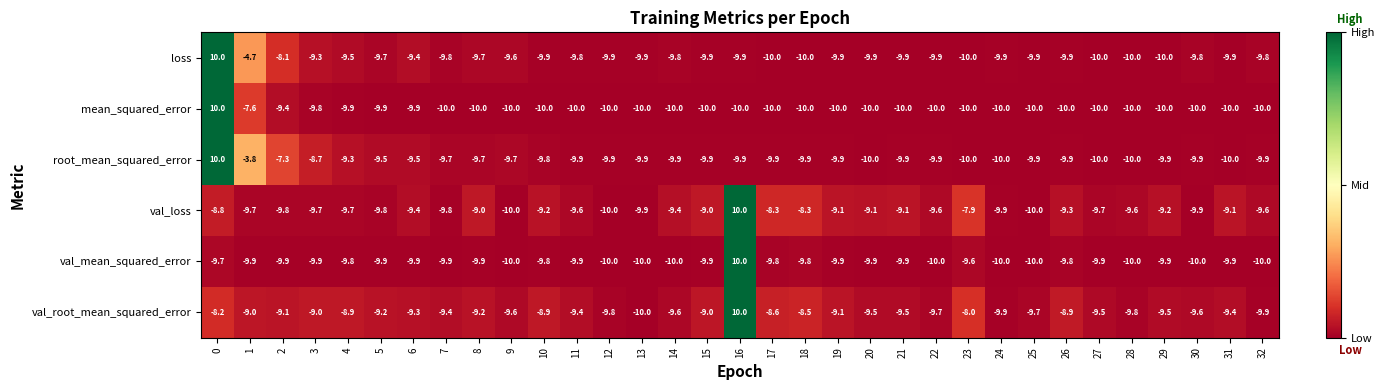

What is the approximate value of val_mean_squared_error at 17?

-9.8